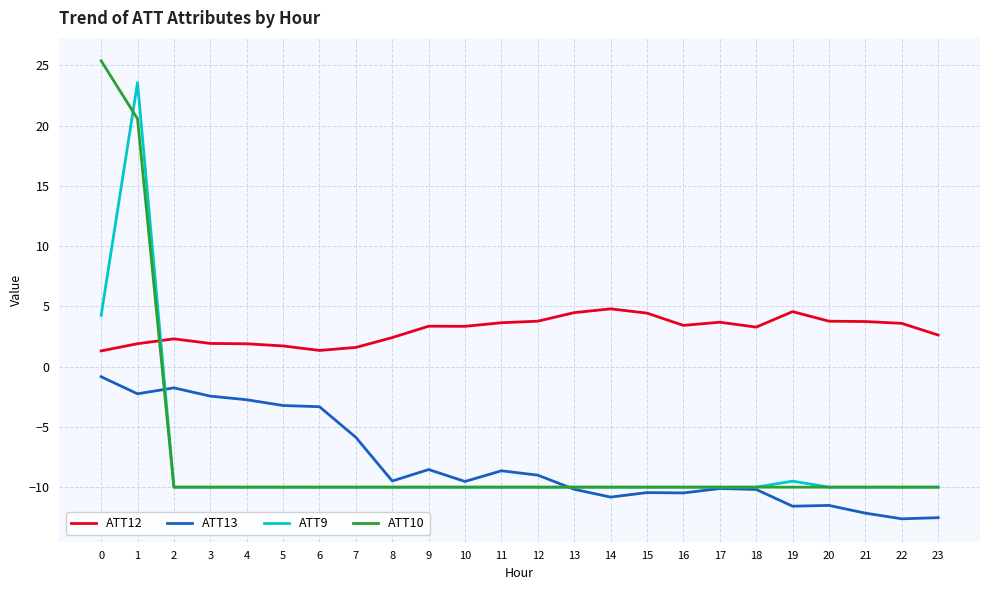

Where do ATT10 and ATT9 first cross each other?

0 and 1